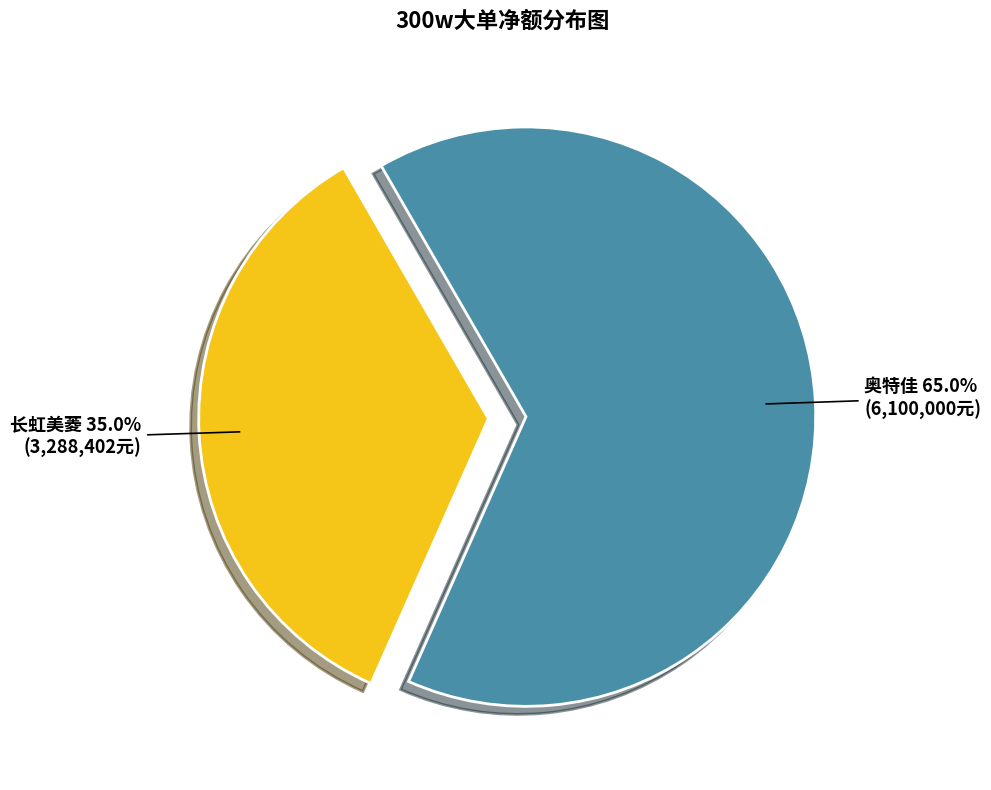

Which category has the smallest portion of the pie?

长虹美菱